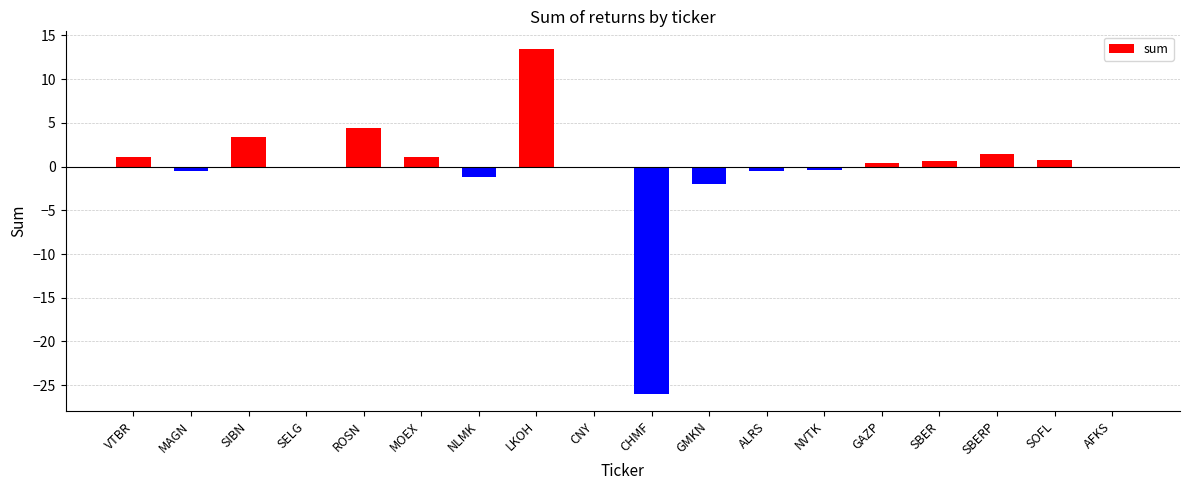

The chart shows a value of -1.1 at NLMK. True or false?

True